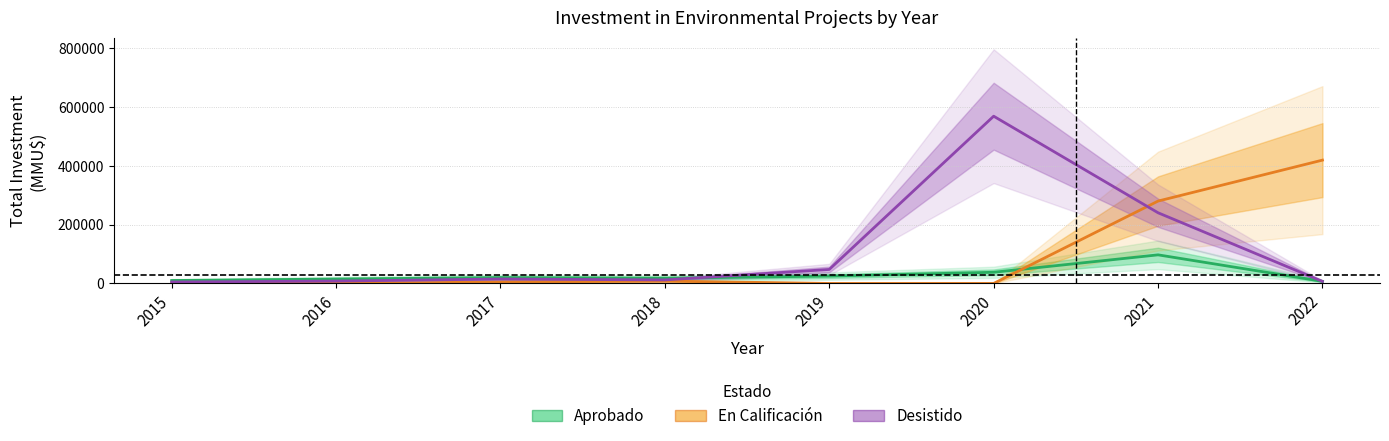

Which series has the largest total across all categories?

Desistido